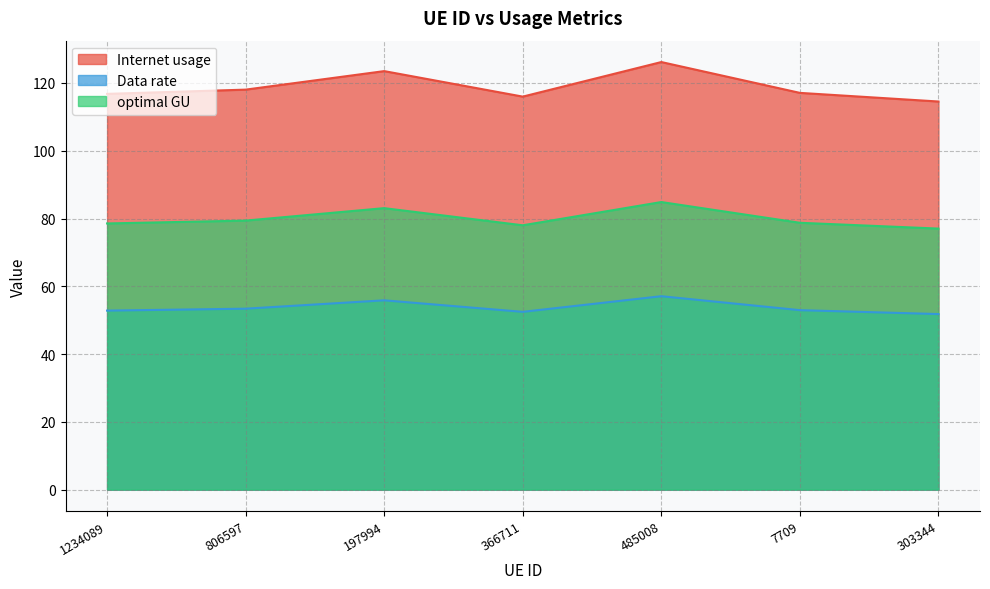

Where is Data rate nearest to the value 54?

806597